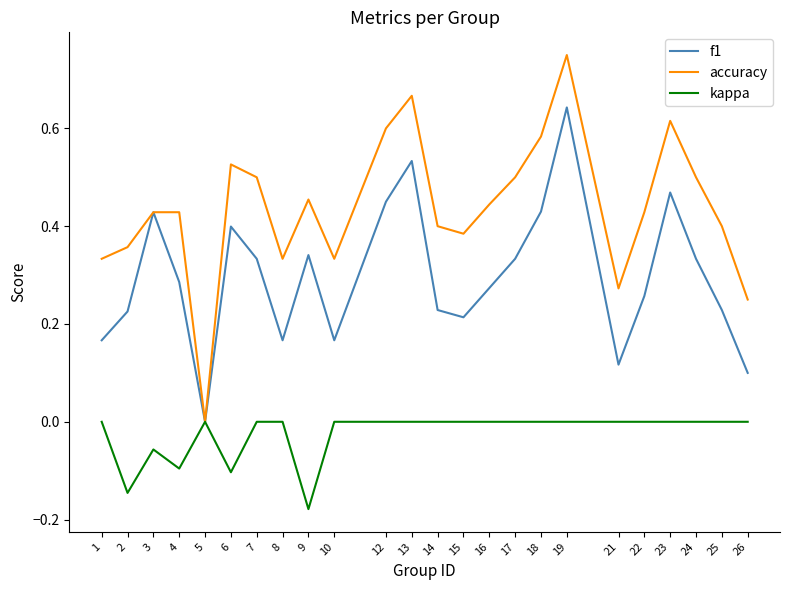

Count the number of data series in this chart.

3